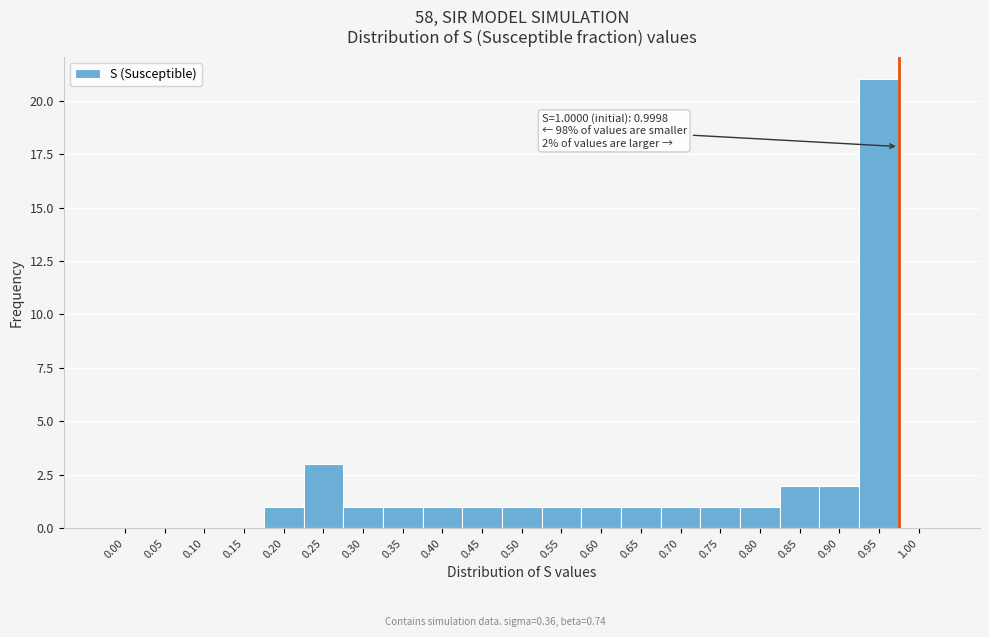

Reading left to right, extract all data points from this chart.

0.00=0	0.05=0	0.10=0	0.15=0	0.20=1	0.25=3	0.30=1	0.35=1	0.40=1	0.45=1	0.50=1	0.55=1	0.60=1	0.65=1	0.70=1	0.75=1	0.80=1	0.85=2	0.90=2	0.95=21	1.00=0